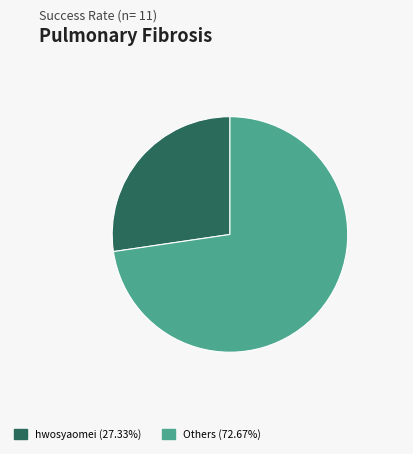

Is there a majority slice in this chart?

Yes